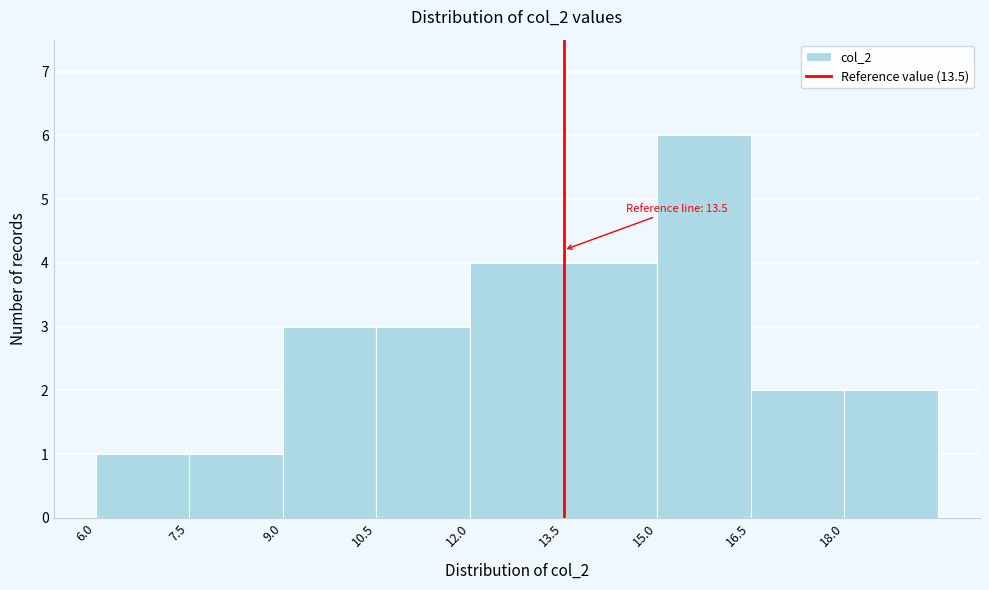

Over which range of the x-axis is the bar tallest?

15.0 to 16.5